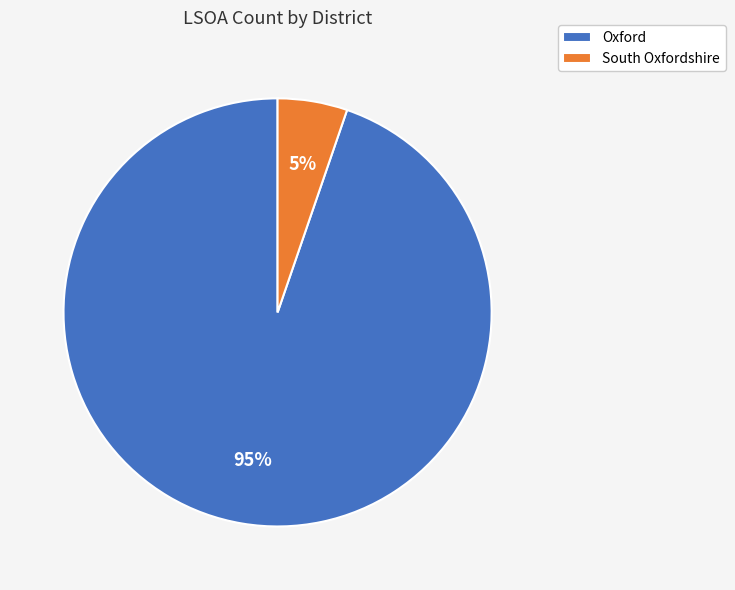

Which slice represents more than half of the pie?

Oxford